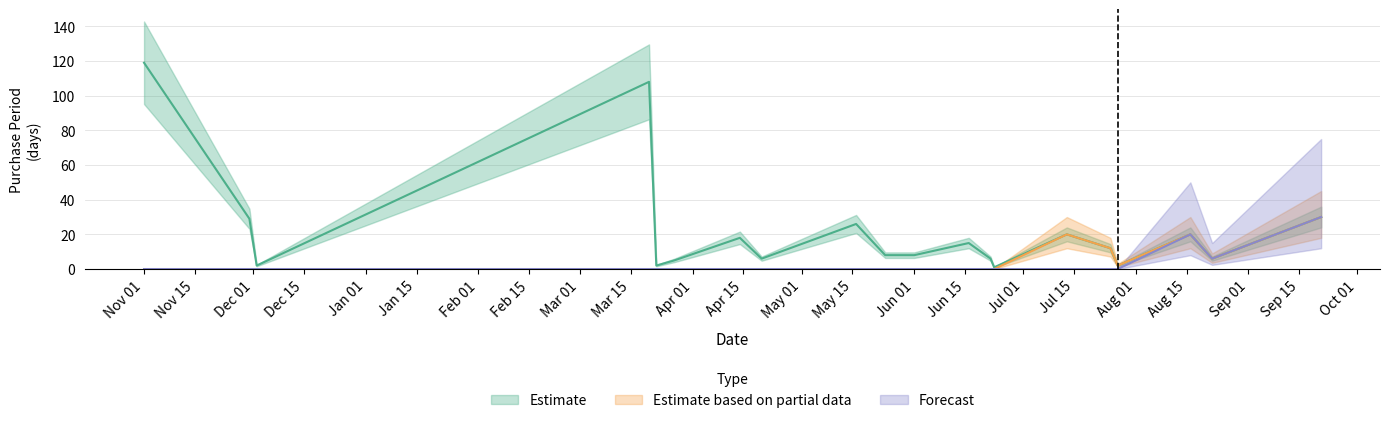

True or false: Forecast has a value of 20 at 2017-08-16.

True